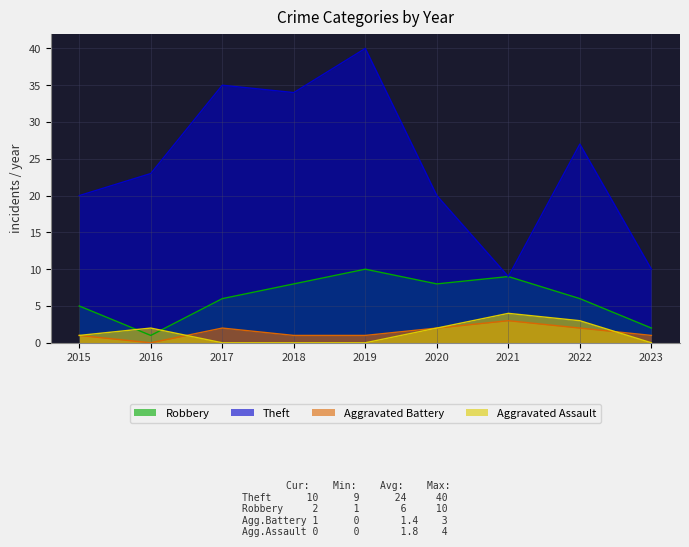

Rank the series by their maximum value, from lowest to highest.

Aggravated Battery, Aggravated Assault, Robbery, Theft